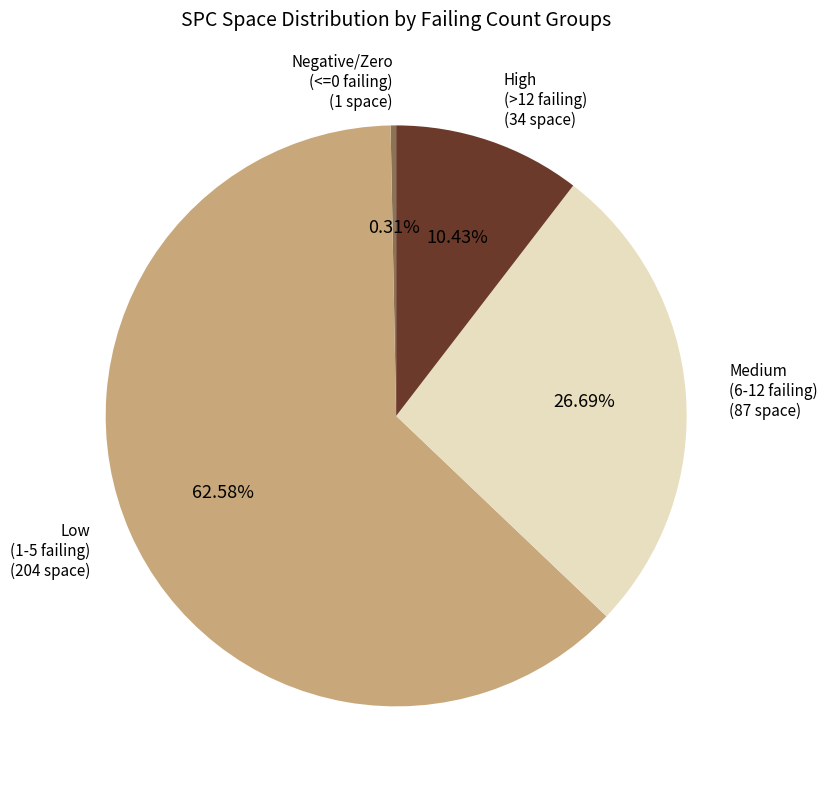

Is there any slice that represents more than half of the pie?

Yes